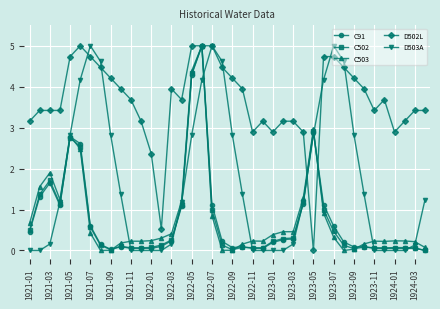

What is the value of the C503 point at the 25th from the left?

0.4